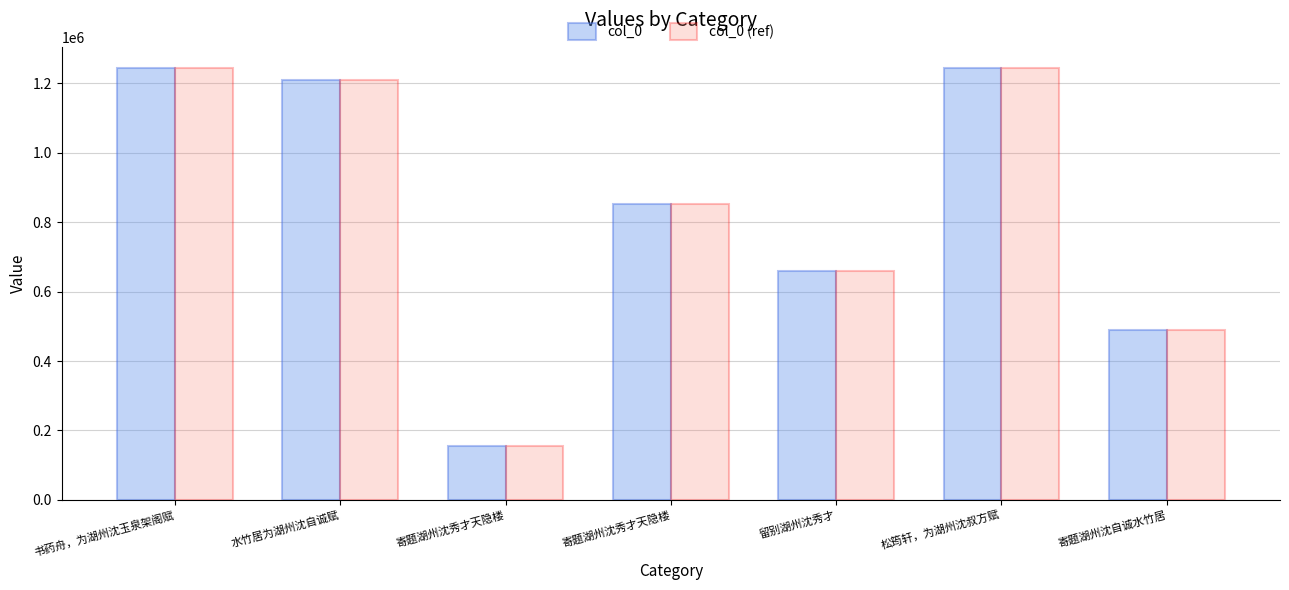

Reading right to left, extract all data points from this chart.

col_0: 寄题湖州沈自诚水竹居=489472	松筠轩，为湖州沈叔方赋=1242709	留别湖州沈秀才=658017	寄题湖州沈秀才天隐楼=852547	寄题湖州沈秀才天隐楼=154438	水竹居为湖州沈自诚赋=1210517	书药舟，为湖州沈玉泉架阁赋=1242918
col_0 (ref): 寄题湖州沈自诚水竹居=489472	松筠轩，为湖州沈叔方赋=1242709	留别湖州沈秀才=658017	寄题湖州沈秀才天隐楼=852547	寄题湖州沈秀才天隐楼=154438	水竹居为湖州沈自诚赋=1210517	书药舟，为湖州沈玉泉架阁赋=1242918